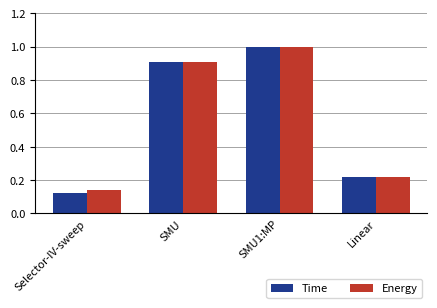

The value of Energy at SMU1:MP is 1.0. True or false?

True